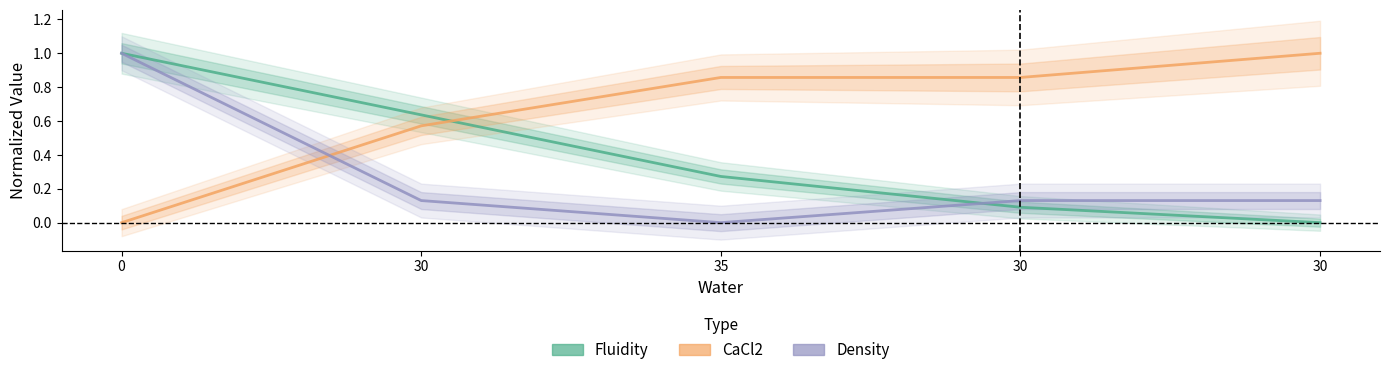

Rank the series by their average value, from highest to lowest.

CaCl2, Fluidity, Density